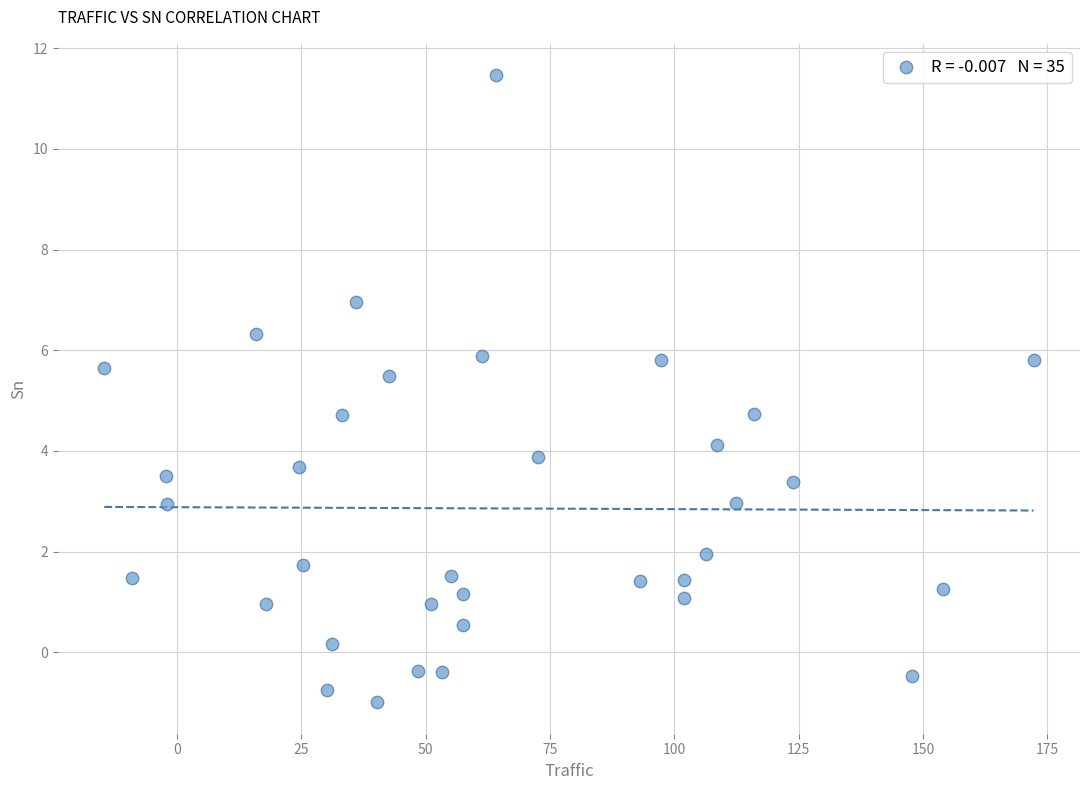

What is the range of X values (max minus min)?

186.8